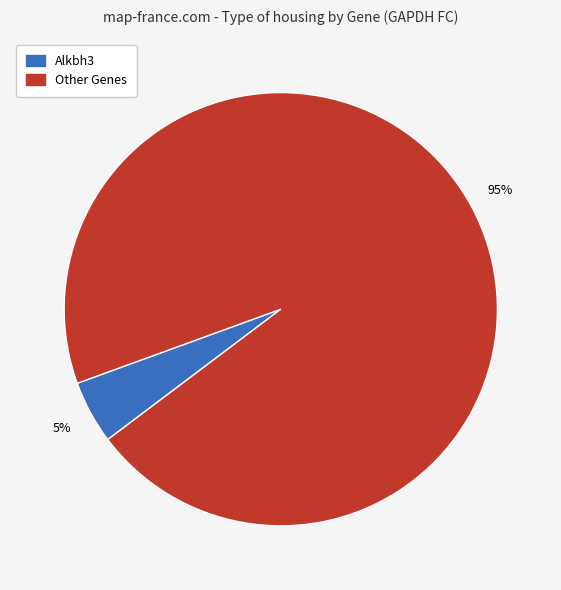

Which category has the biggest portion of the pie?

Other Genes